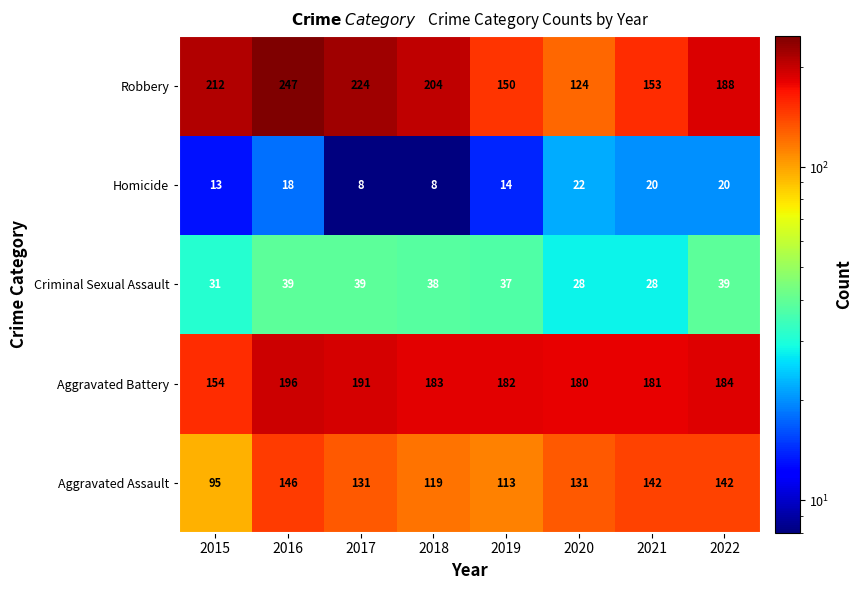

What is the difference between the maximum and minimum values in the Aggravated Battery series?

42